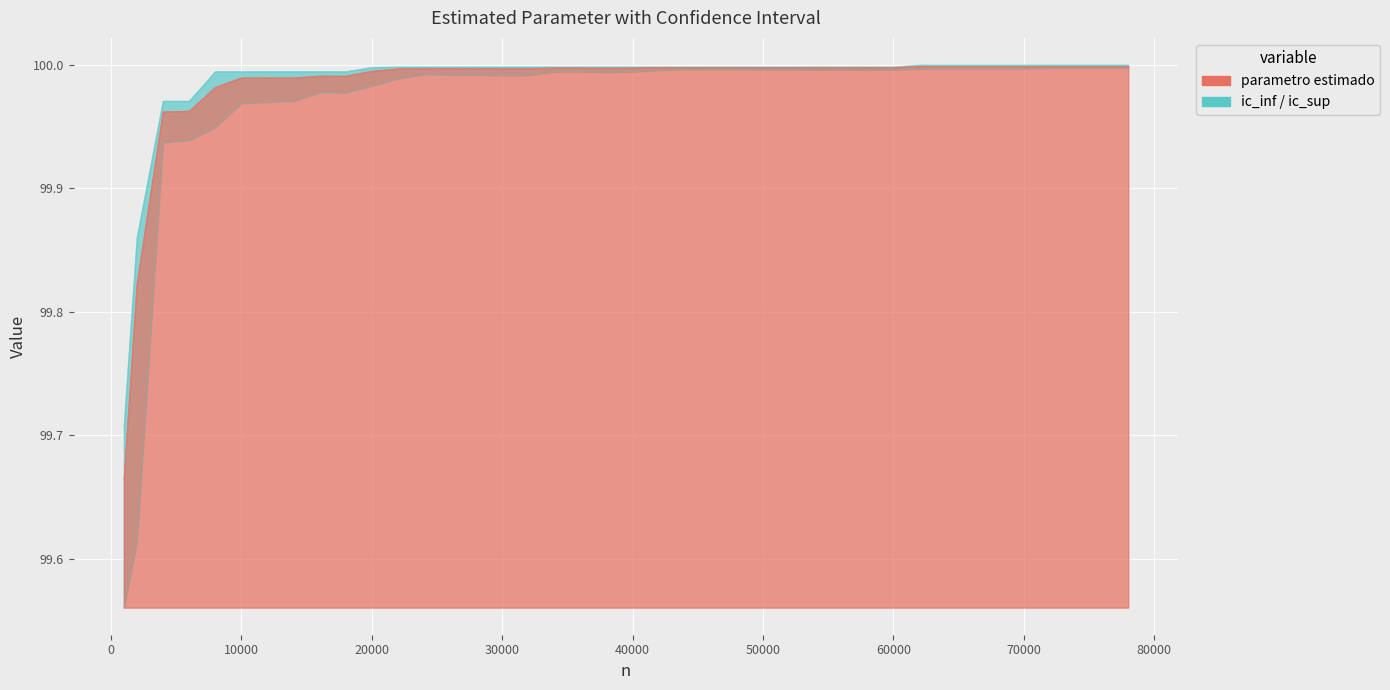

At which category does parametro estimado reach its first local peak?

12000